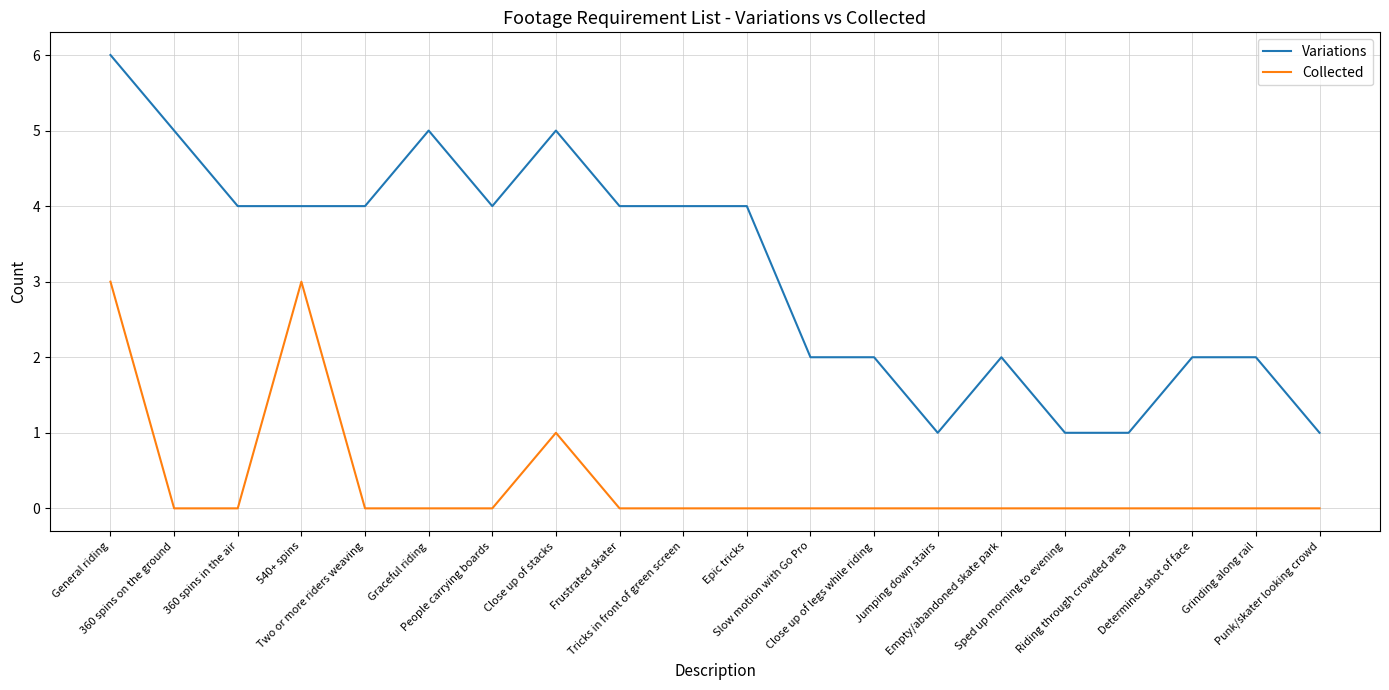

How many lines are shown in the chart?

2